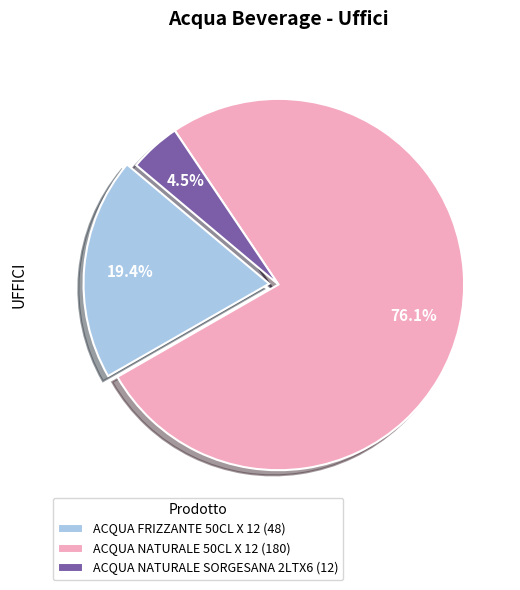

What is the majority slice?

ACQUA NATURALE 50CL X 12 (180)